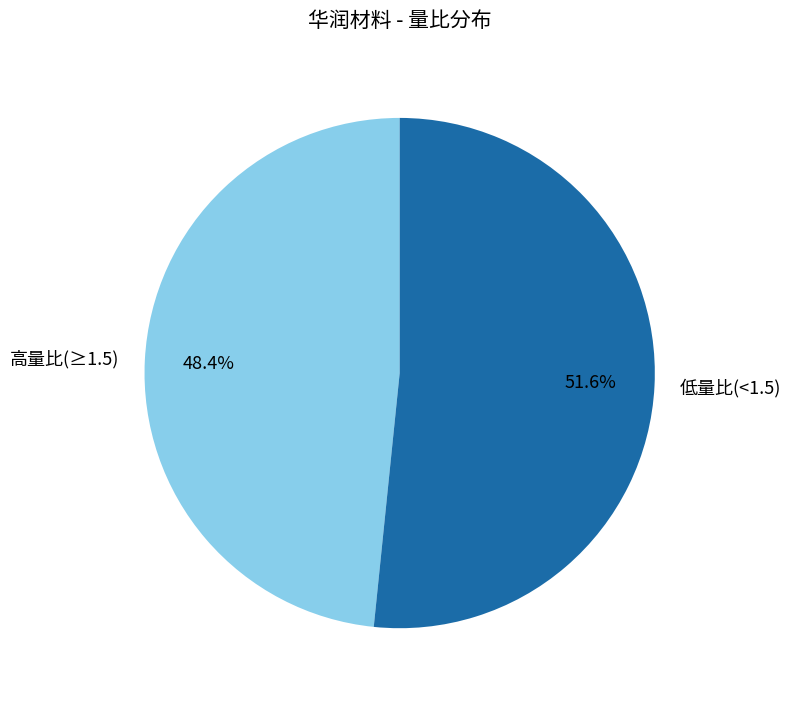

Count the number of slices in the pie.

2